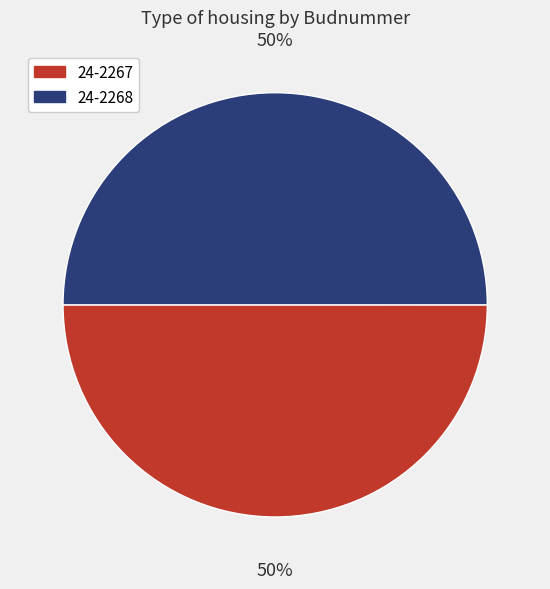

Approximately how many times larger is the value at 24-2267 compared to 24-2268?

1.0